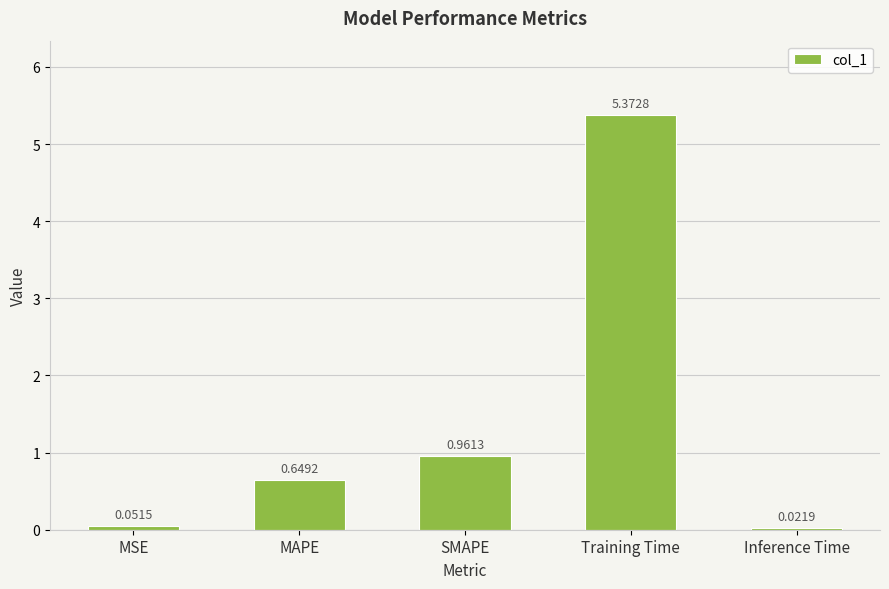

At which label is the value closest to 2?

SMAPE